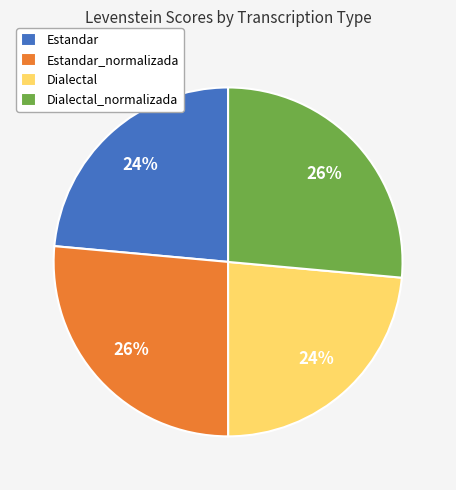

Combined, do Estandar and Dialectal account for over 50%?

No